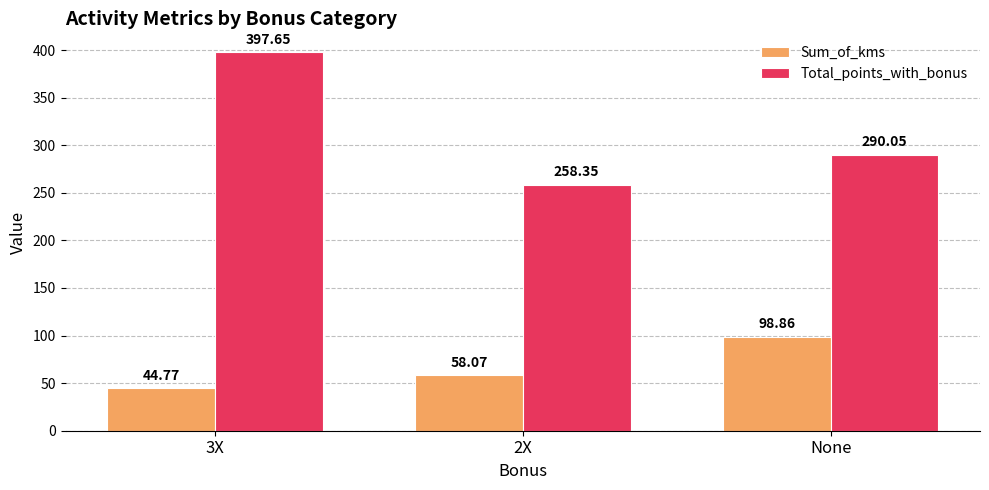

What position from the left is None?

3